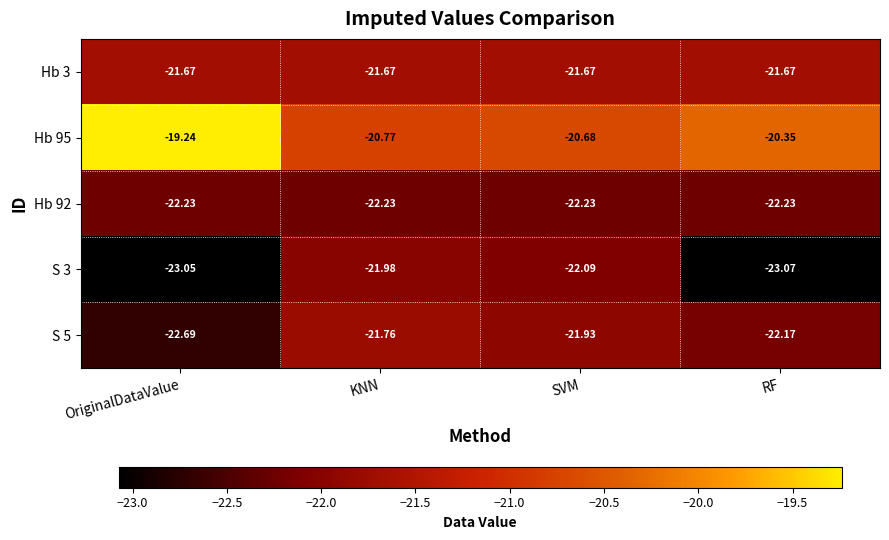

Where does the Hb 95 series first go above -20?

OriginalDataValue